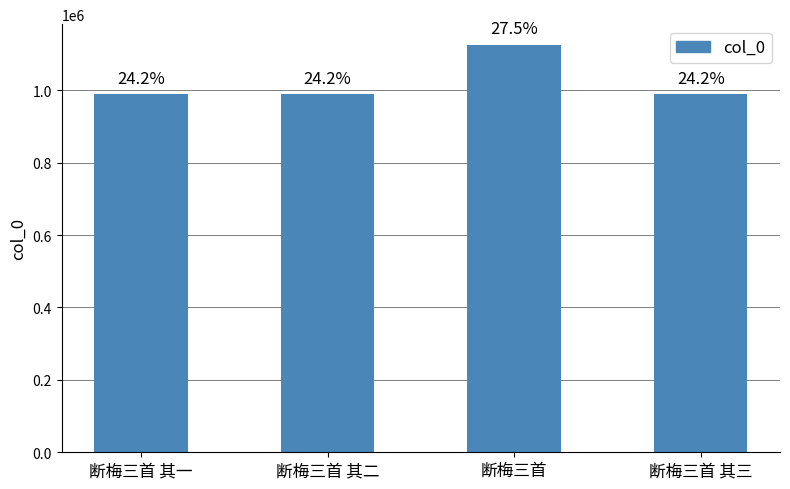

What is the difference between the maximum and second lowest values?

137488